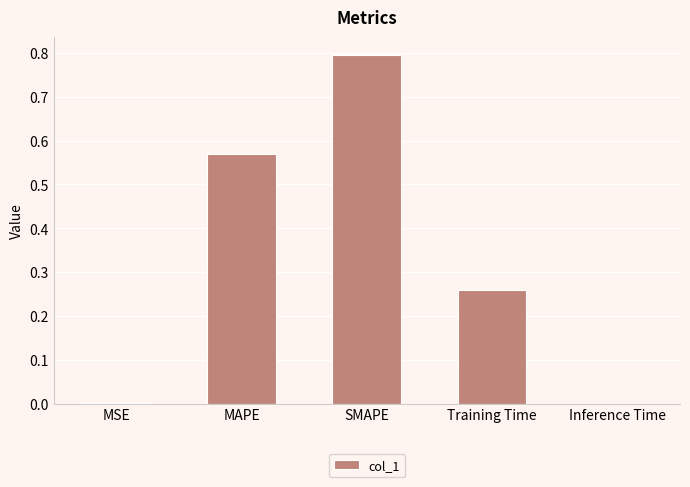

The value at Inference Time is 0.0. True or false?

True